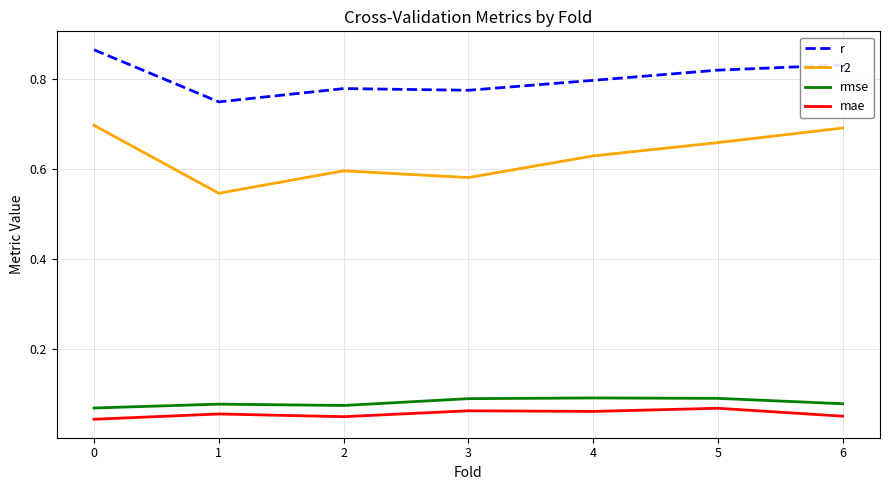

Which series has the largest range (max minus min)?

r2